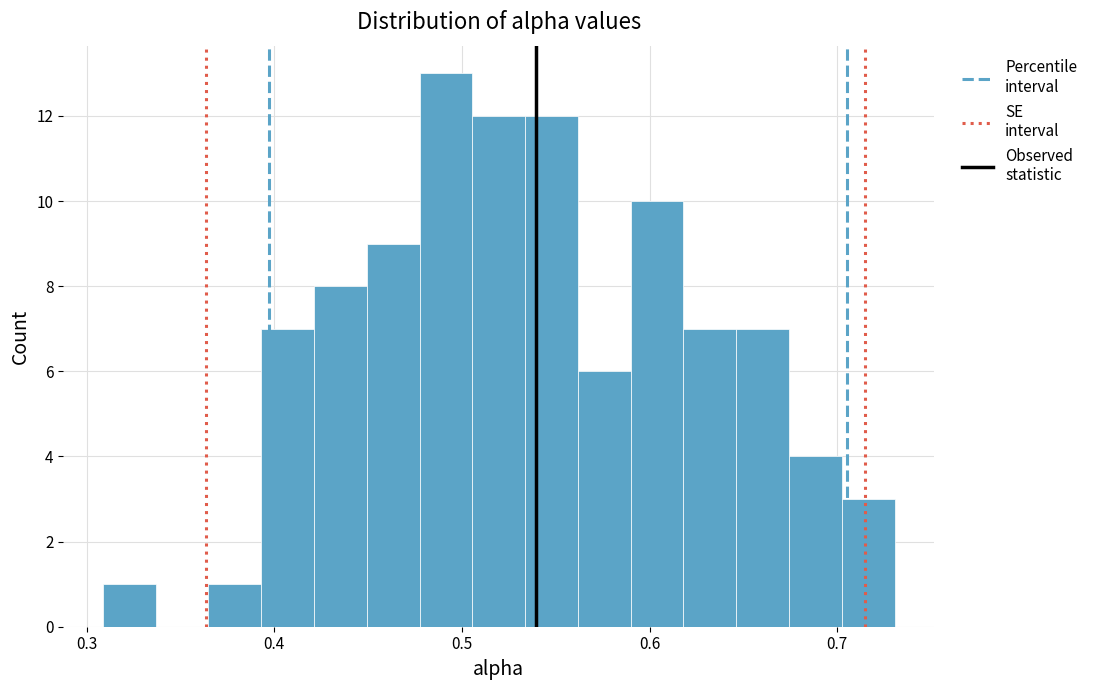

Around what value on the x-axis is the tallest bar? Give the approximate position of its centre, as read against the axis.

0.49